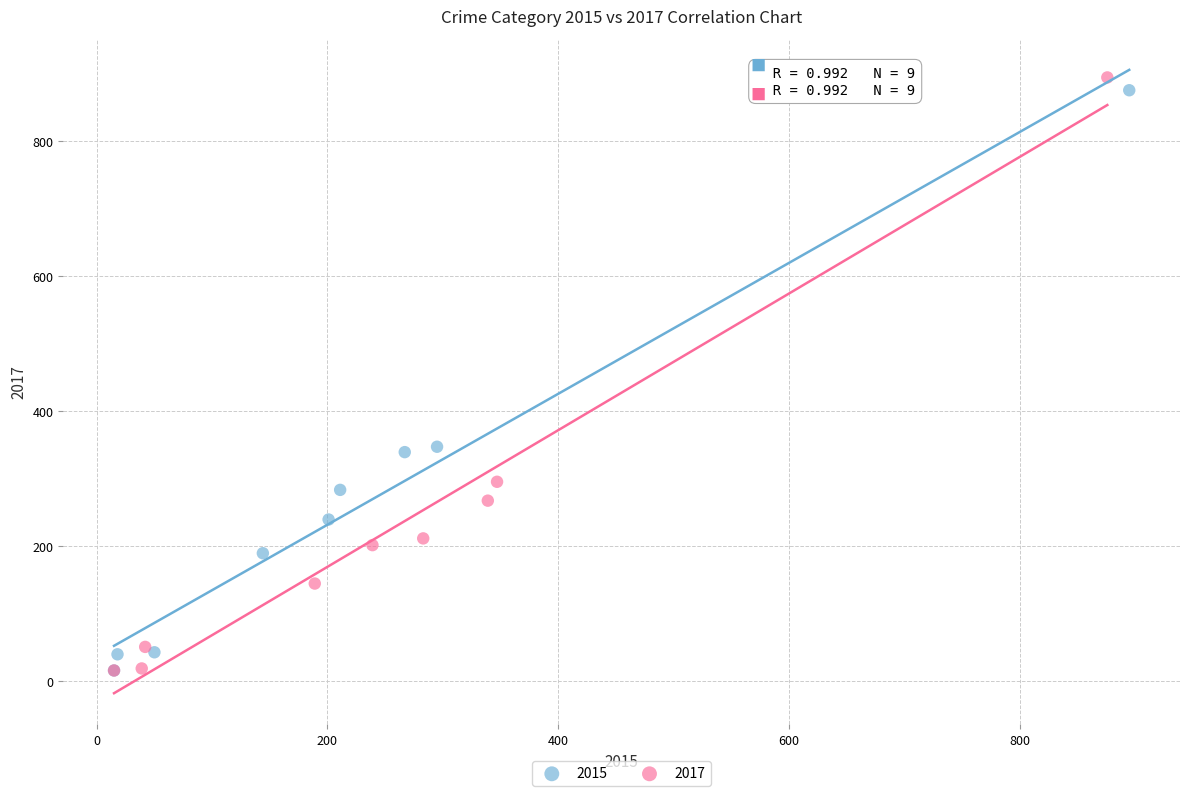

Which series has the largest Y range (max minus min)?

2017